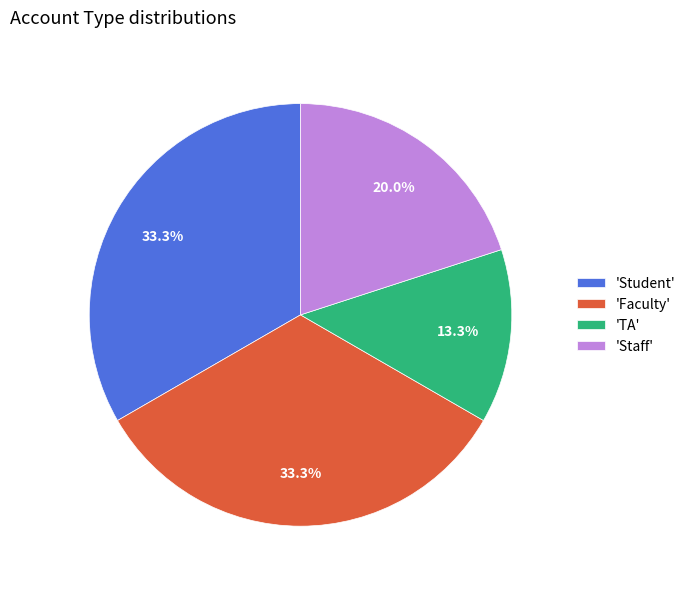

To the nearest percent, what is the difference between the largest and smallest slice percentages?

20%